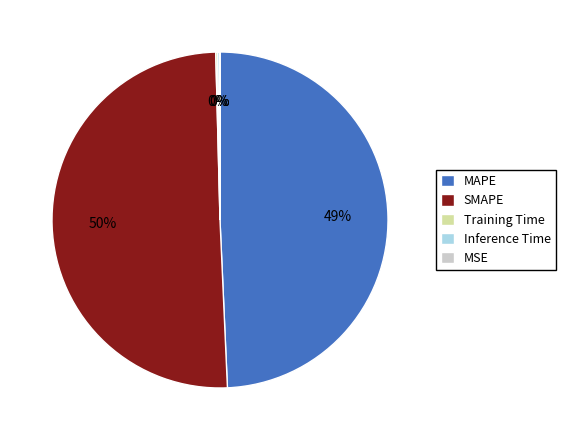

Which slice is the largest?

SMAPE